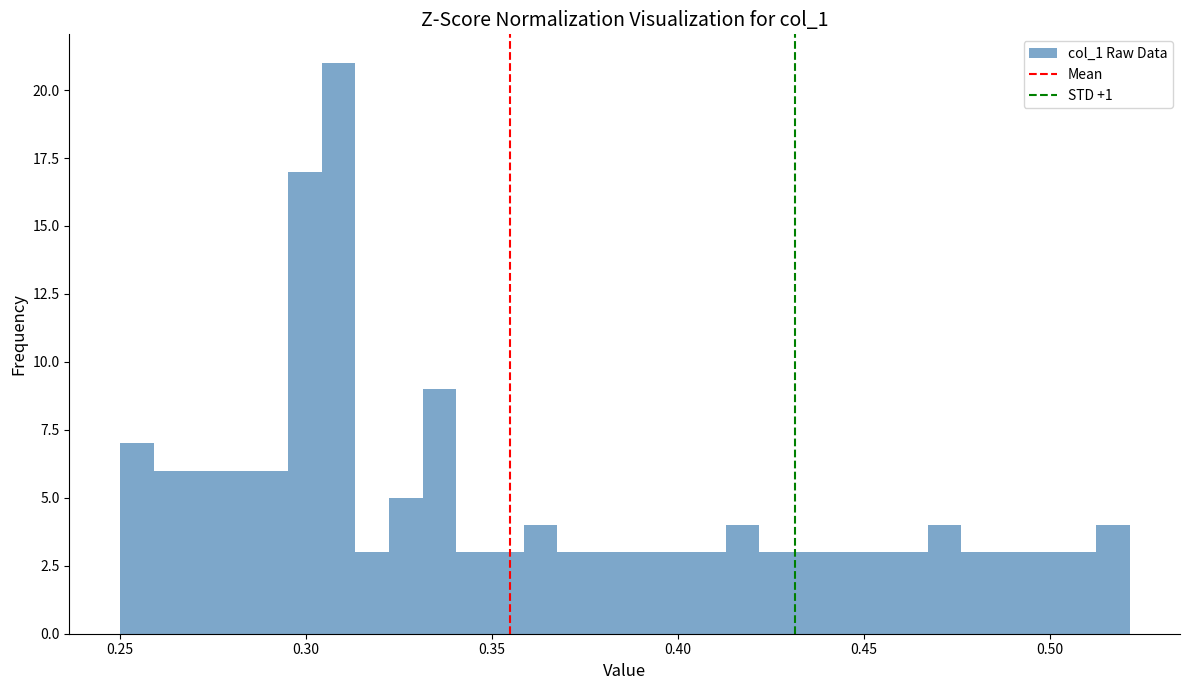

Around what value on the x-axis is the tallest bar? Give the approximate position of its centre, as read against the axis.

0.310